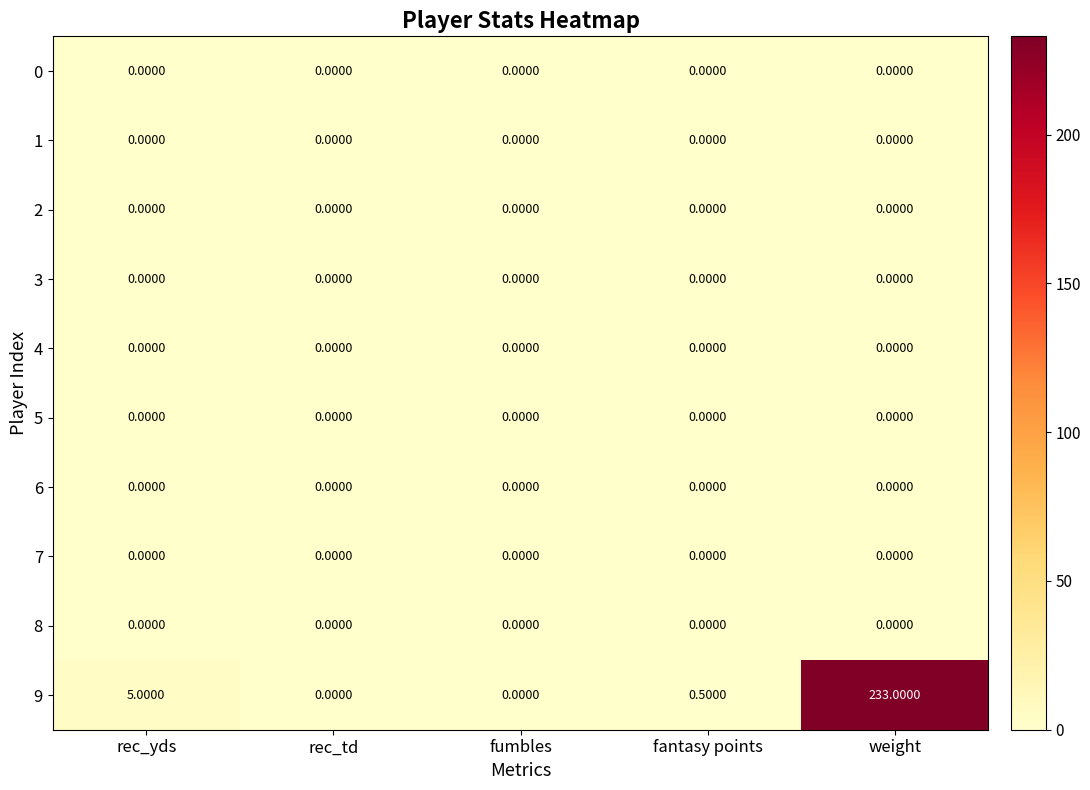

At which category is the sum across all series the highest?

weight